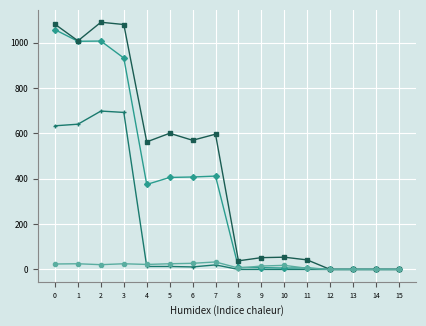

What is the maximum value shown in the chart?

1091